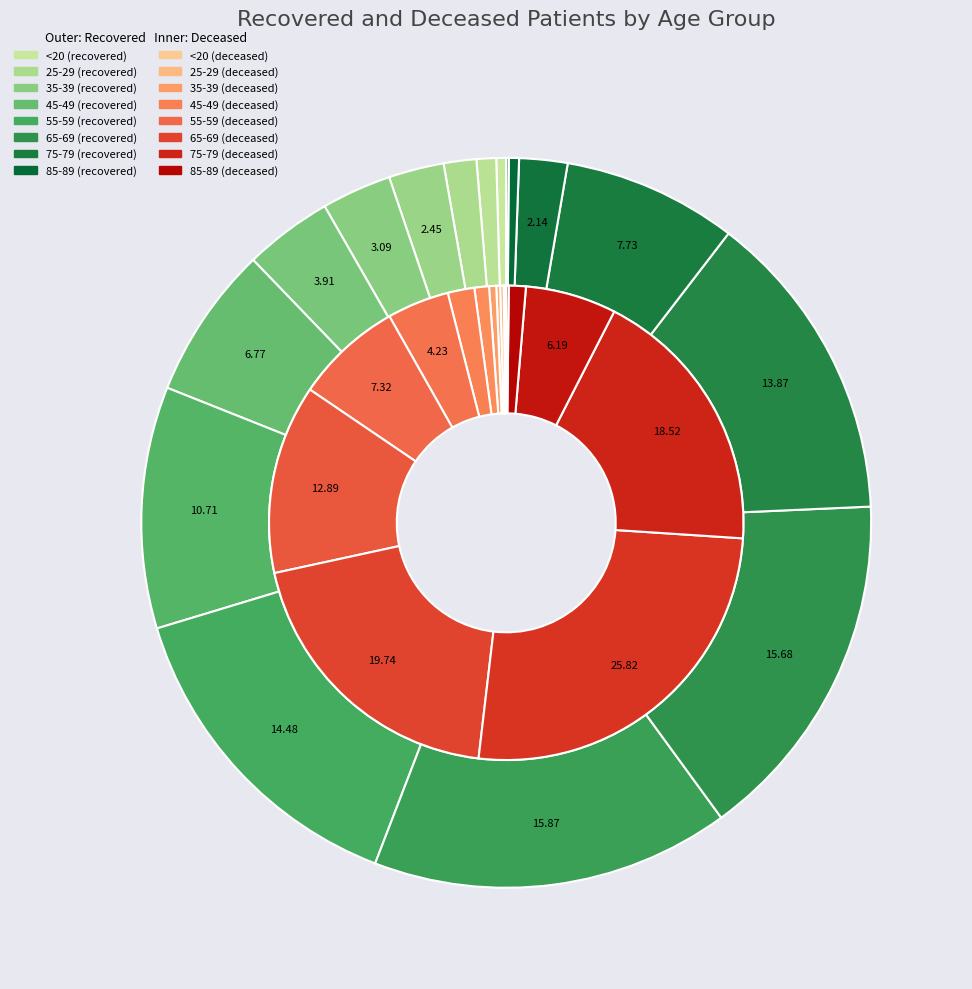

Does any single category account for the majority?

No